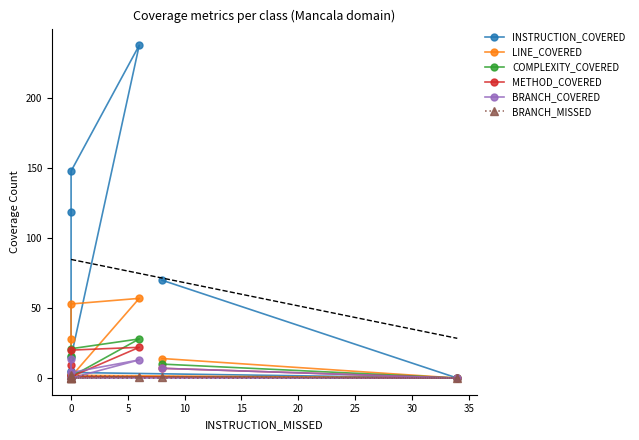

True or false: INSTRUCTION_COVERED has more than 0 points higher than both neighbors.

True